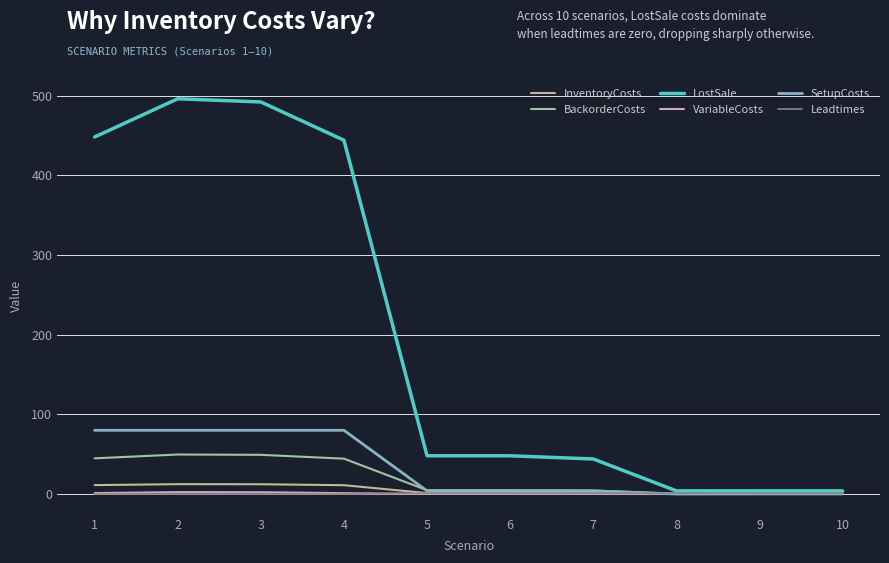

What are all the series names shown in the legend?

InventoryCosts, BackorderCosts, LostSale, VariableCosts, SetupCosts, Leadtimes